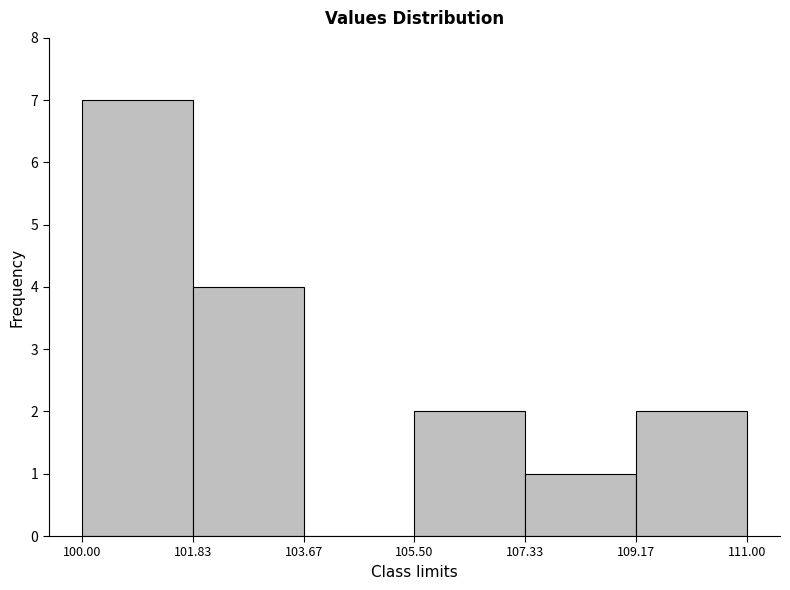

Reading left to right, list every bar in this chart as the range it spans on the x-axis followed by its height. The values are not printed on the chart, so give them approximately, as read against the axis.

100.00 to 101.83: 7
101.83 to 103.67: 4
103.67 to 105.50: 0
105.50 to 107.33: 2
107.33 to 109.17: 1
109.17 to 111.00: 2